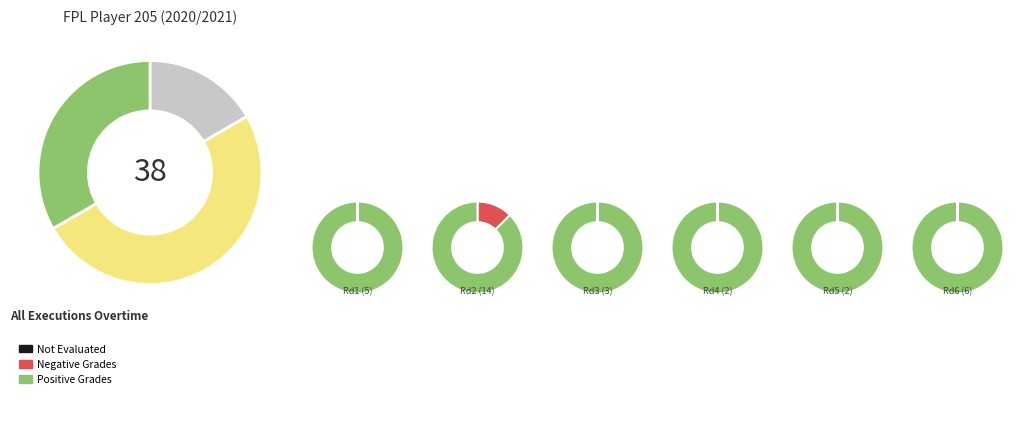

Which slice is the largest?

Round 2